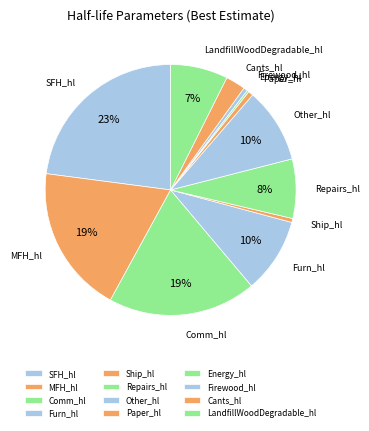

To the nearest percent, what is the difference between the largest and smallest slice percentages?

23%